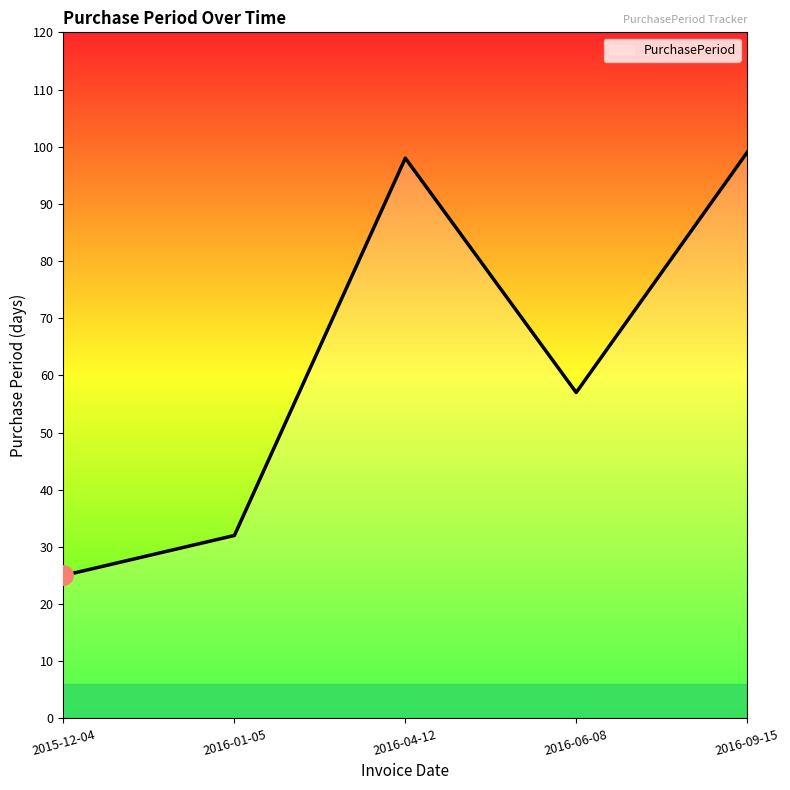

Rank the categories by value from lowest to highest.

2015-12-04, 2016-01-05, 2016-06-08, 2016-04-12, 2016-09-15